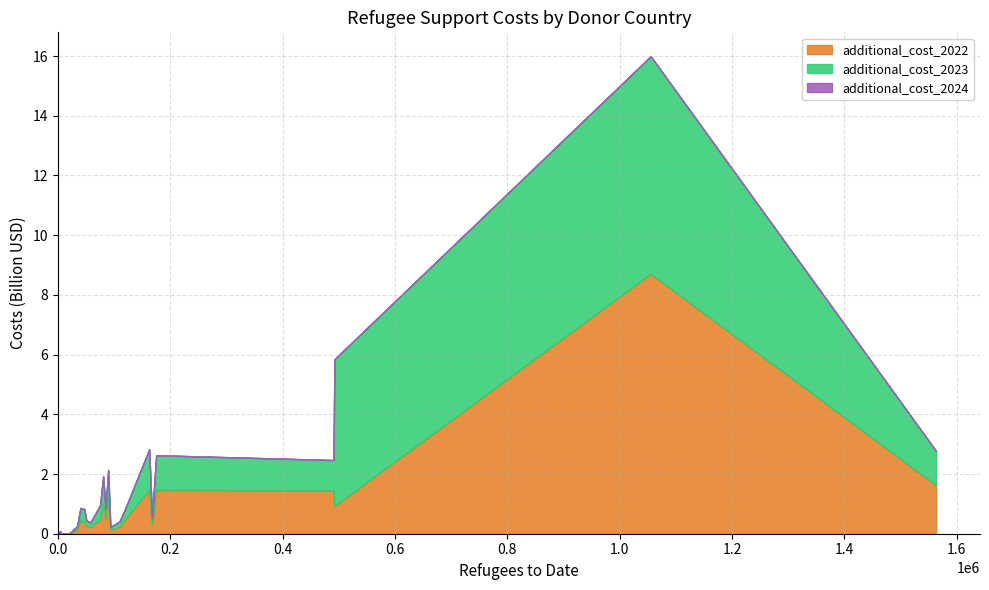

True or false: additional_cost_2024 and additional_cost_2023 intersect in this chart.

False